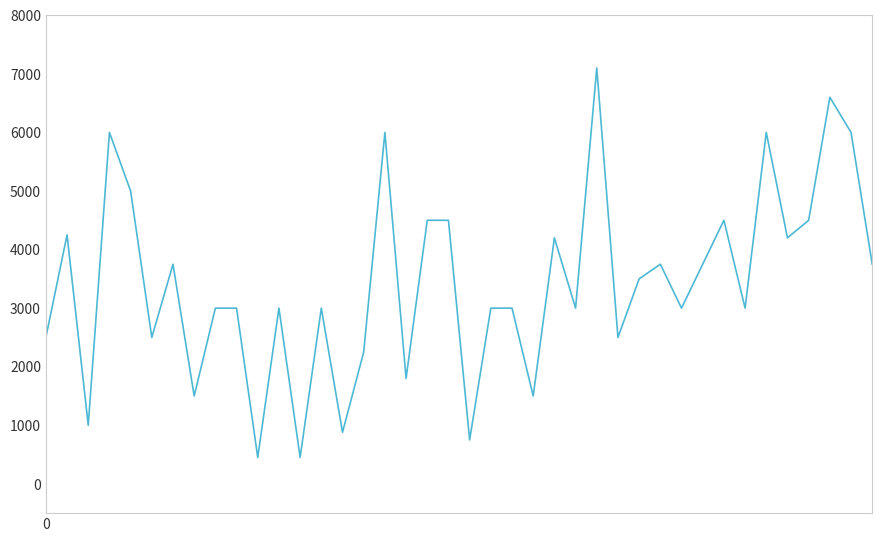

What is the difference between the maximum and minimum values?

6650